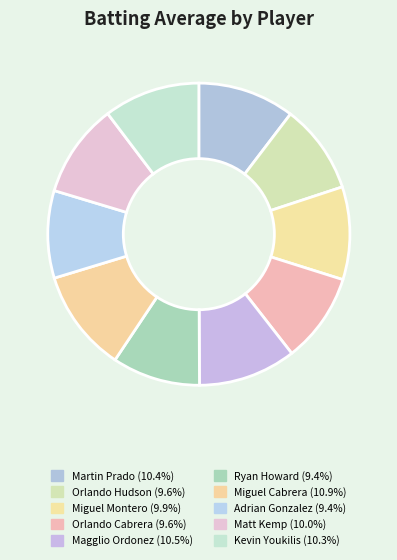

Count the number of slices in the pie.

10